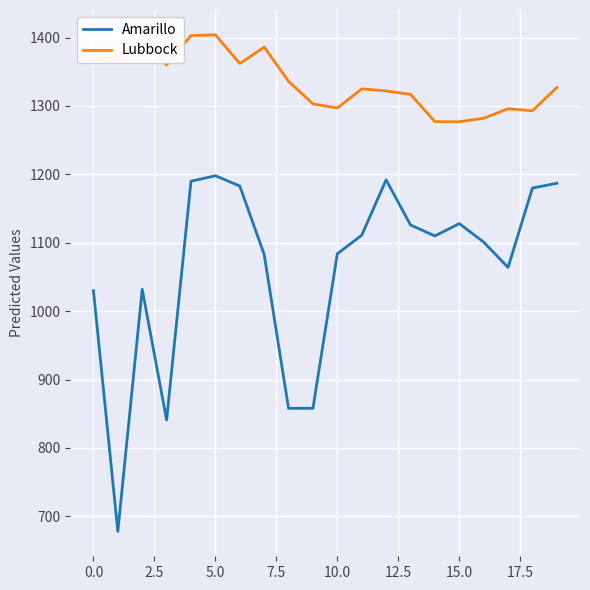

Which series has the widest spread of values?

Amarillo